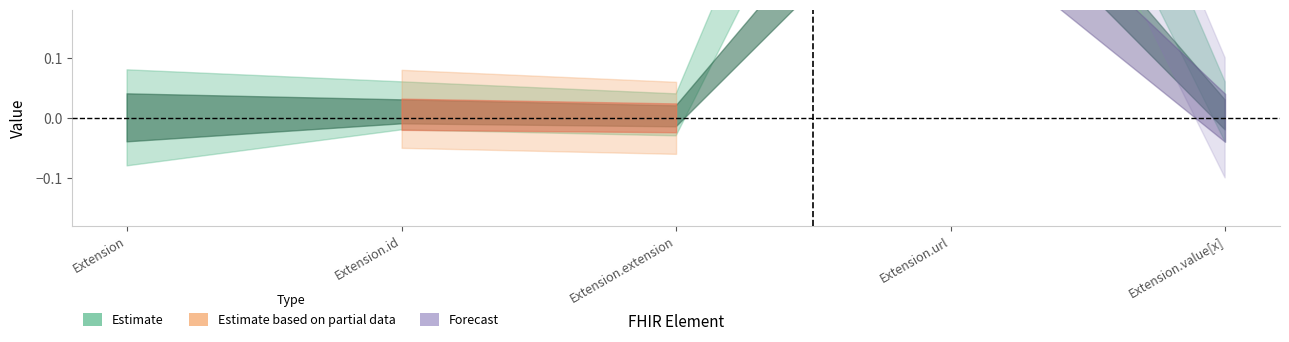

What is the label of the 5th point from the left?

Extension.value[x]